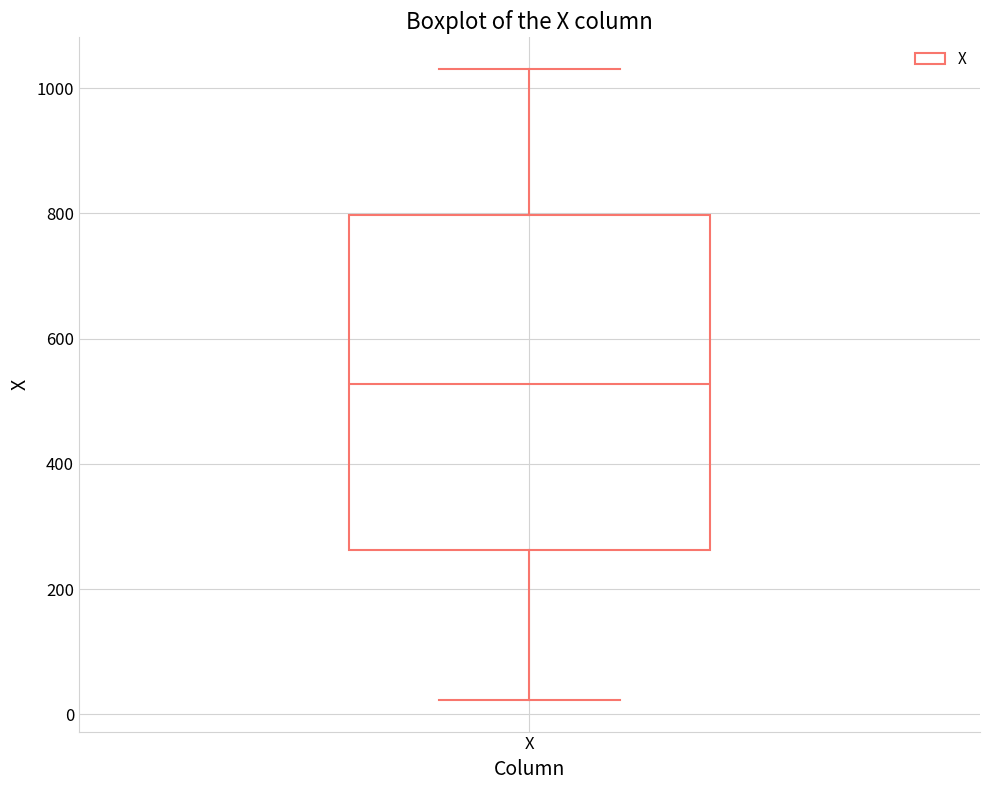

Transcribe this box plot: give where the median line is, the range the box spans, and where the two whiskers end, as read against the y-axis. The values are not printed on the chart, so give them approximately, as read against the axis.

median 520, box 260 to 800, whiskers 20 to 1040